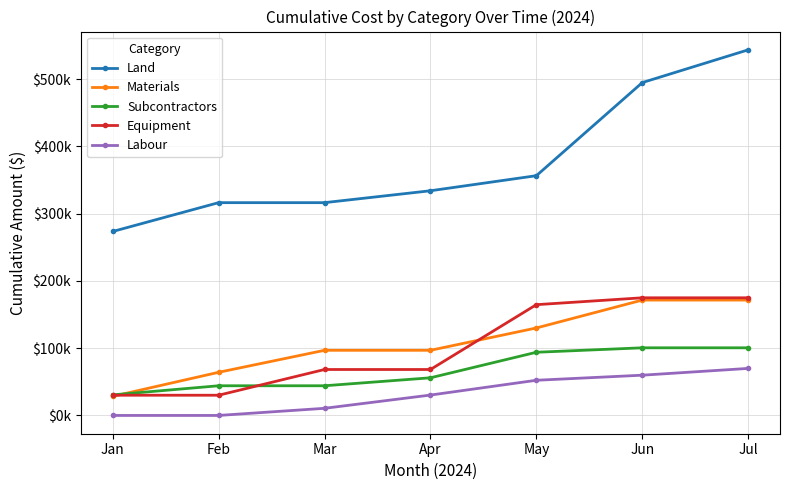

What are all the series names shown in the legend?

Land, Materials, Subcontractors, Equipment, Labour